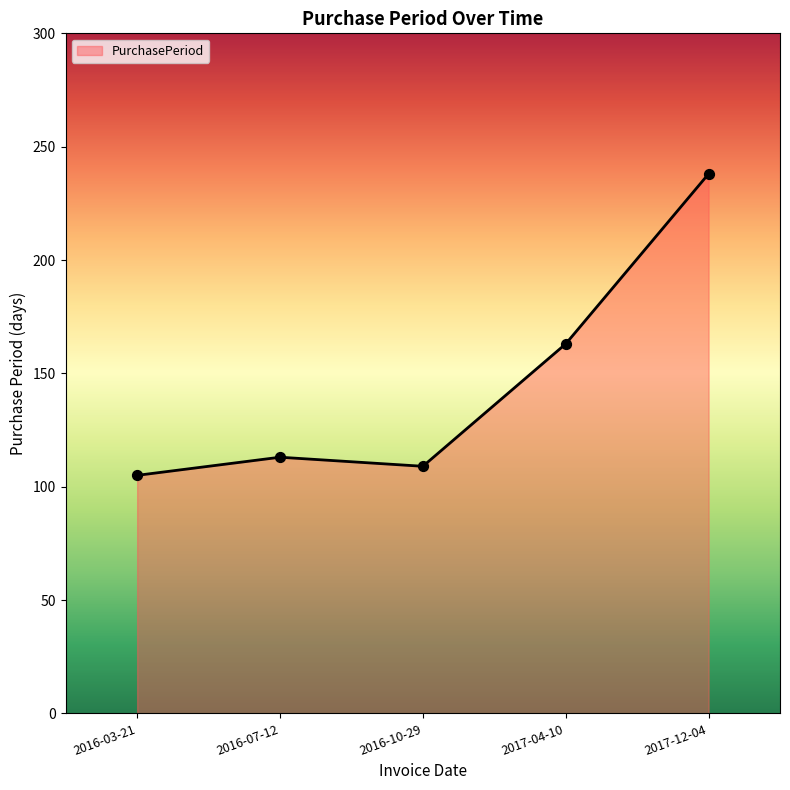

What is the change in value from 2017-04-10 to 2017-12-04?

+75